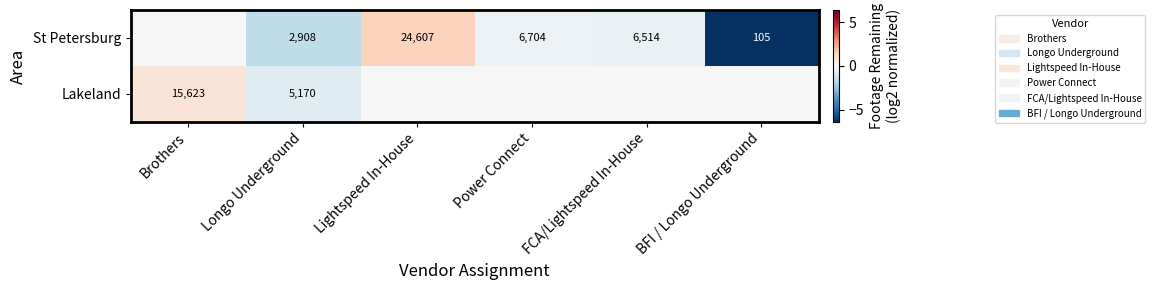

What is the difference between the St Petersburg values at Lightspeed In-House and FCA/Lightspeed In-House?

18093